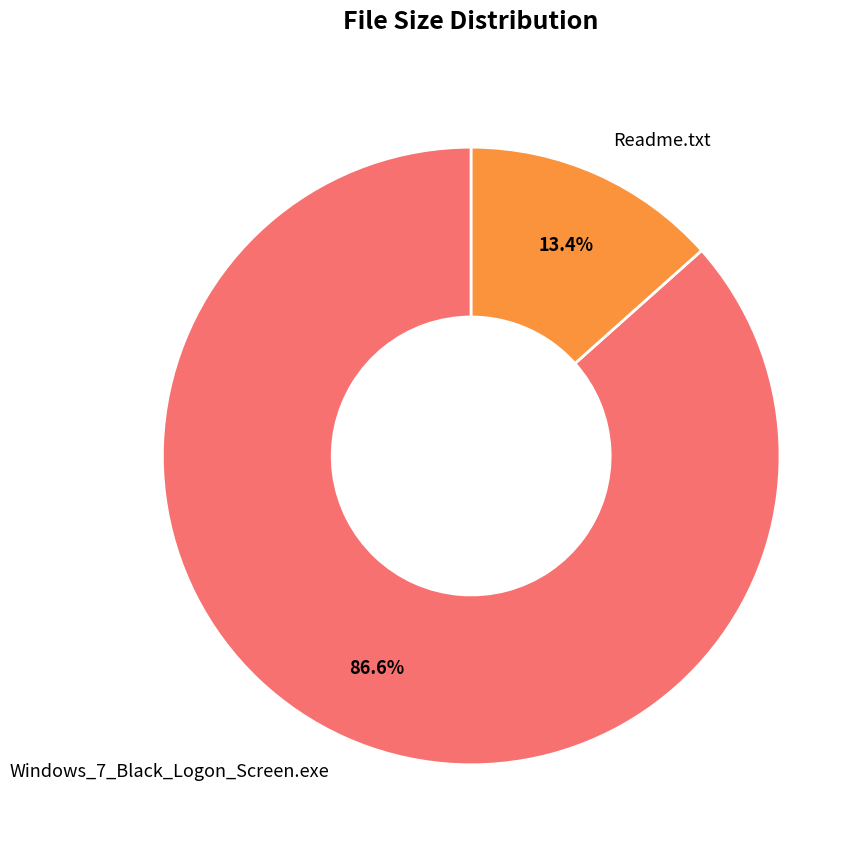

Is the sum of Readme.txt and Windows_7_Black_Logon_Screen.exe greater than half?

Yes